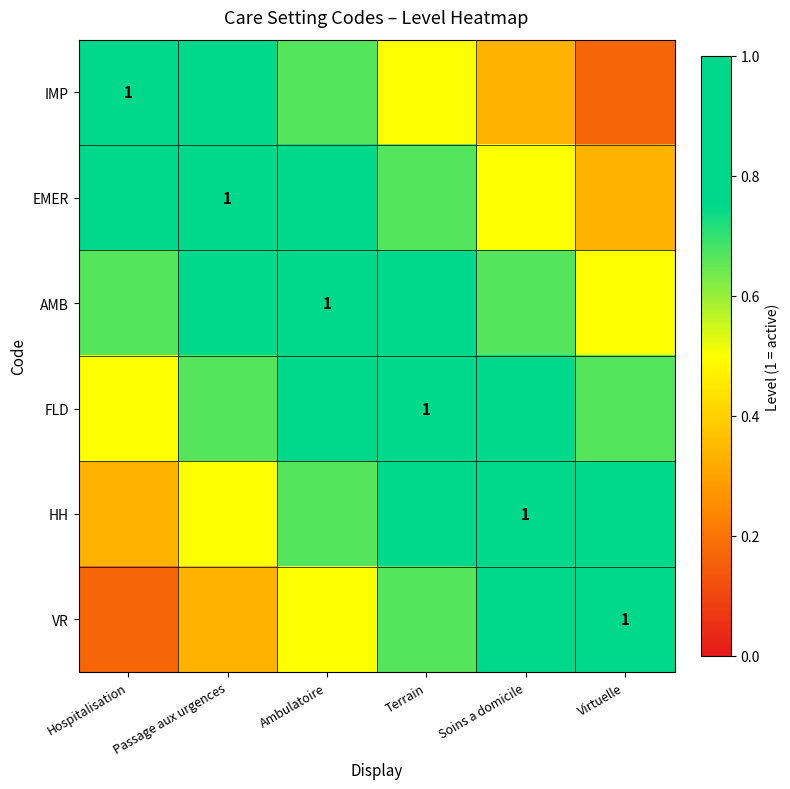

Count the number of data series in this chart.

6